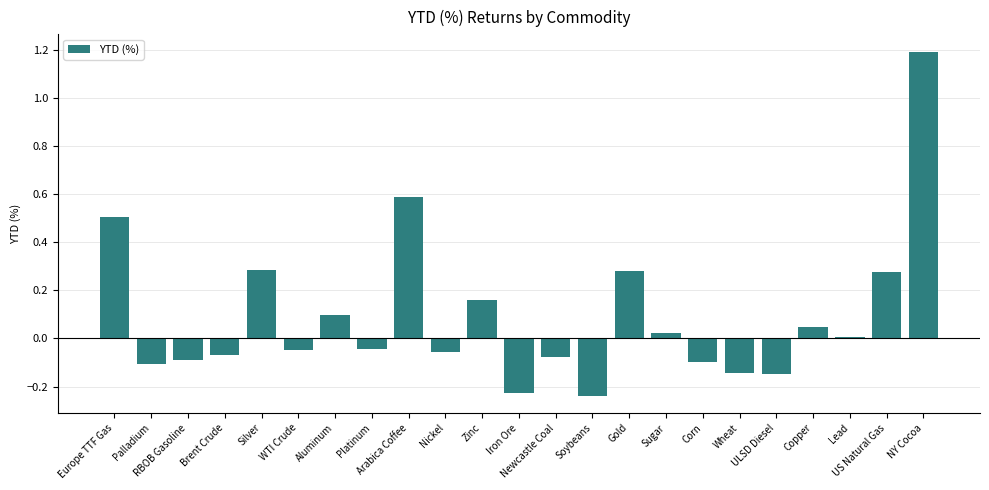

Are the bars horizontal?

No